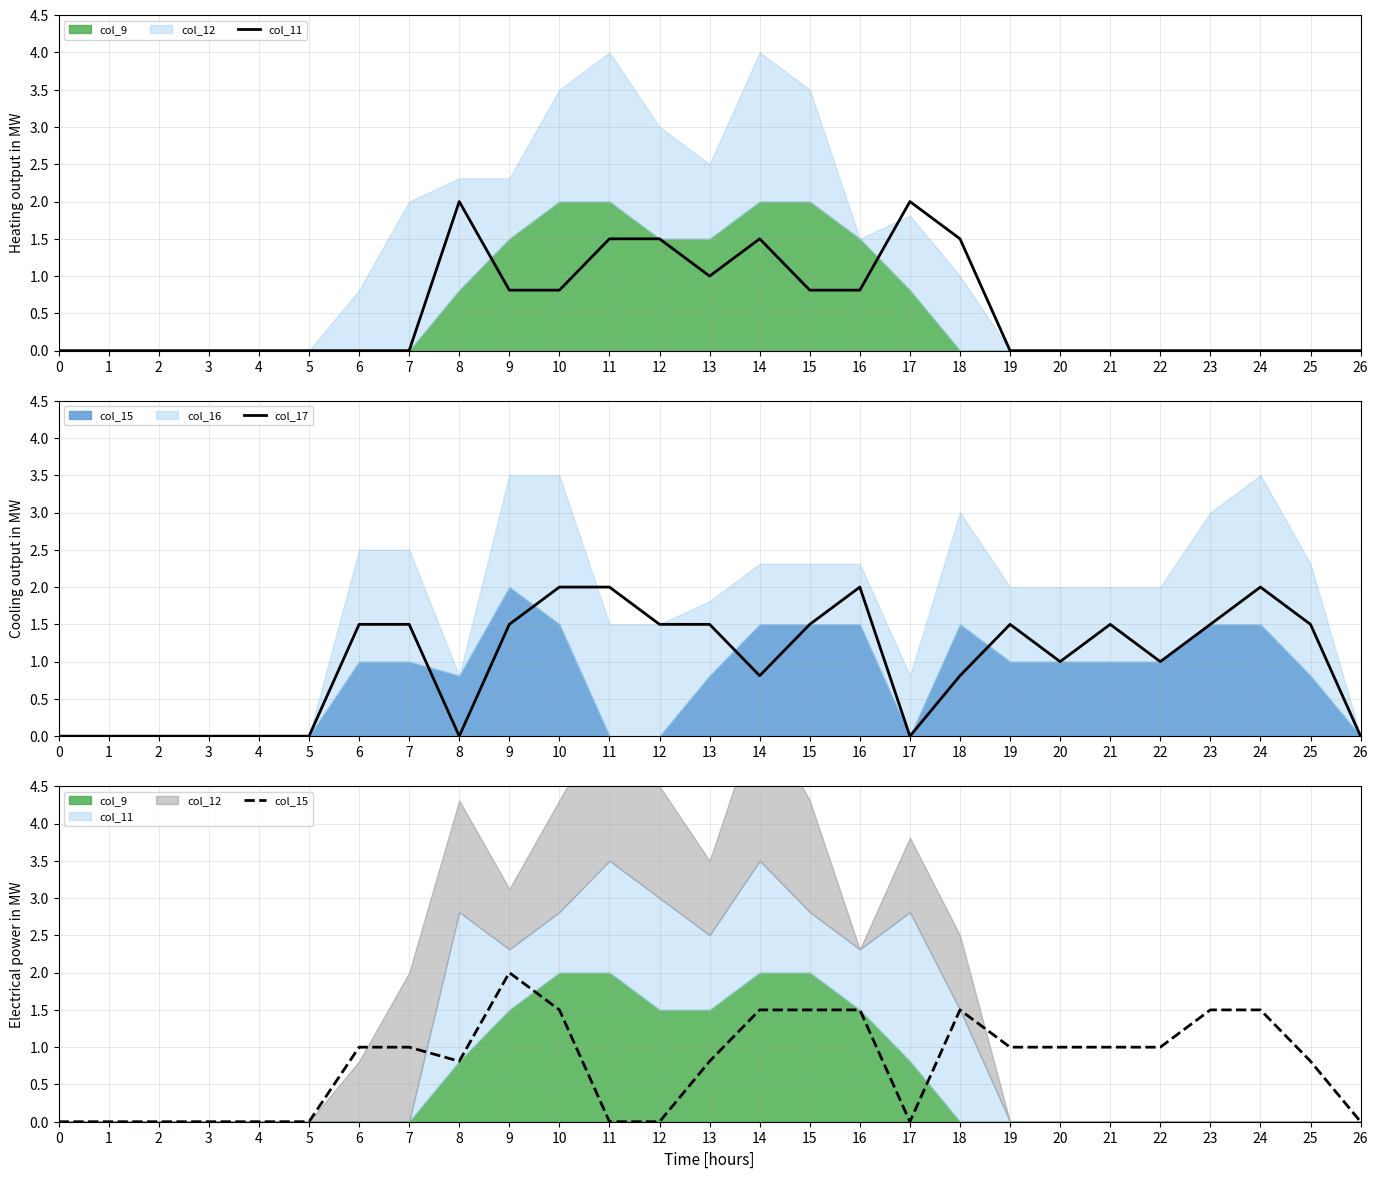

What is the sum of all col_11 values?

14.2